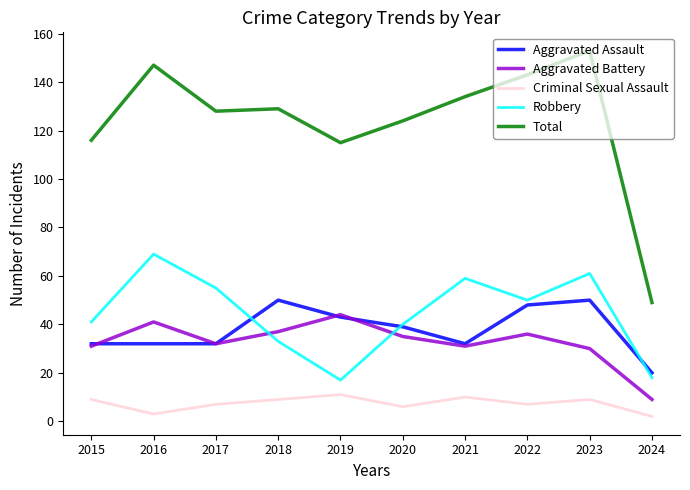

How many lines are shown in the chart?

5